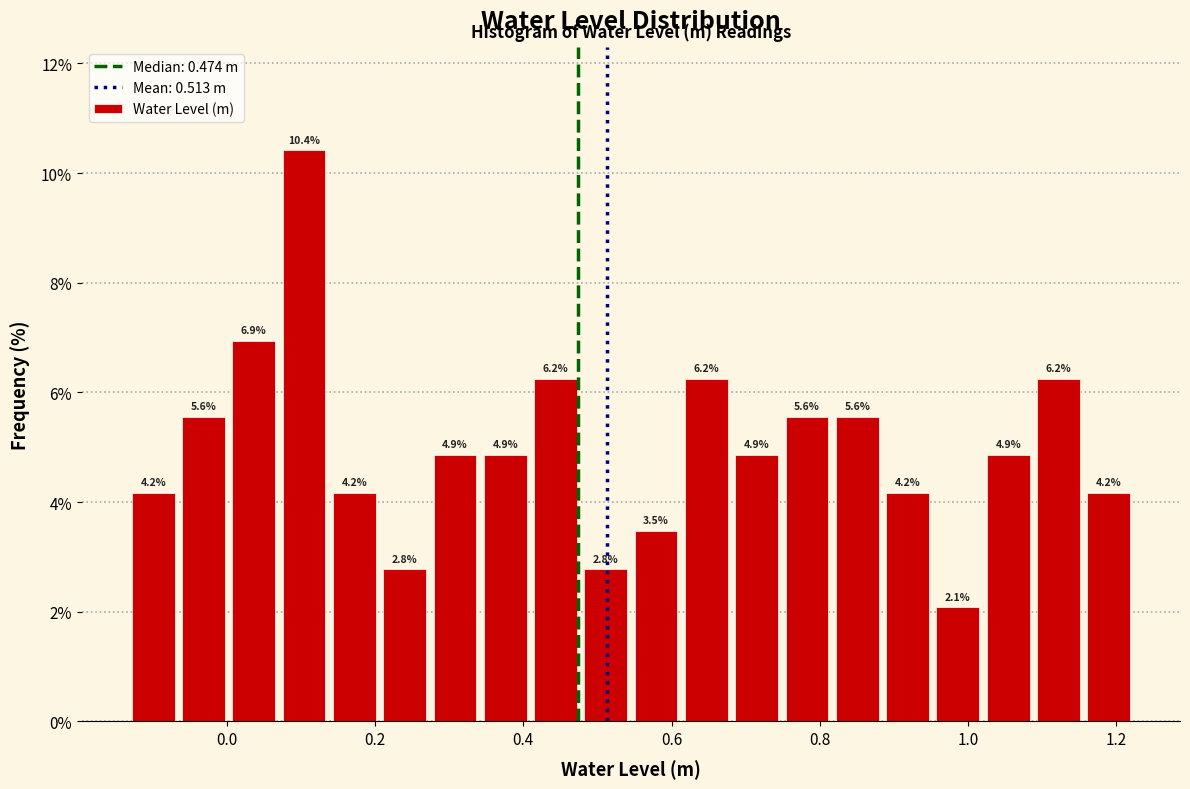

Read against the x-axis, roughly where is the centre of the tallest bar?

0.10